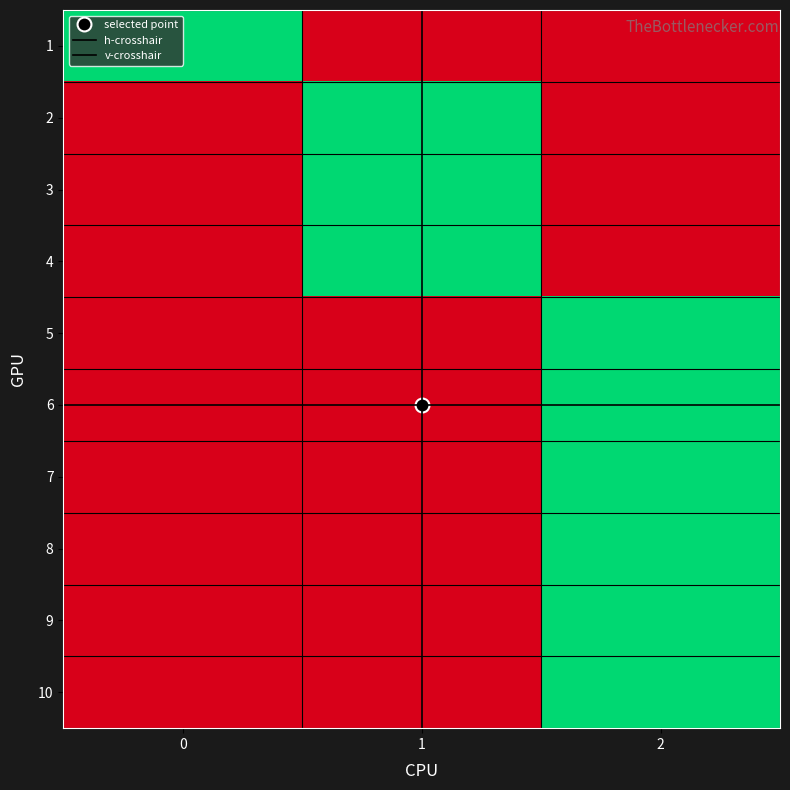

Which series changed the most between 1 and 2?

2